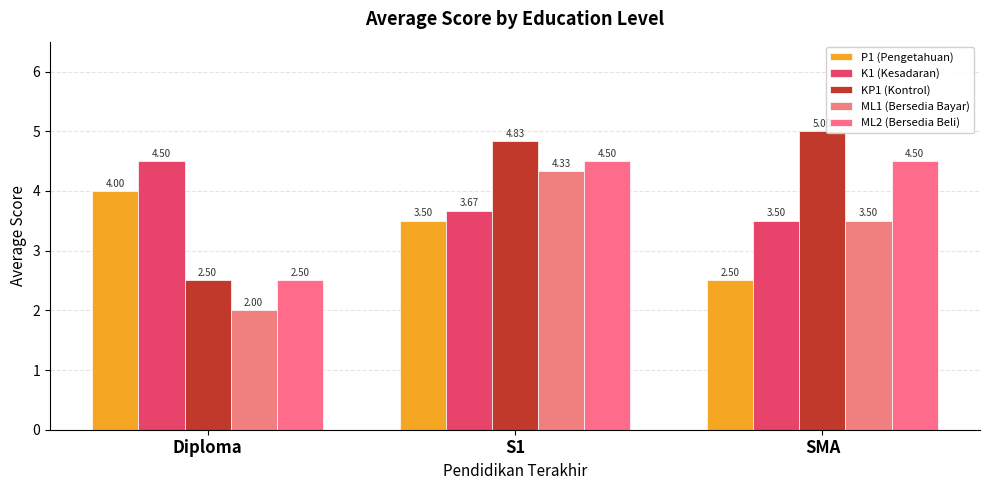

Reading right to left, extract all data points from this chart.

P1 (Pengetahuan): 2.5	3.5	4.0
K1 (Kesadaran): 3.5	3.7	4.5
KP1 (Kontrol): 5.0	4.8	2.5
ML1 (Bersedia Bayar): 3.5	4.3	2.0
ML2 (Bersedia Beli): 4.5	4.5	2.5